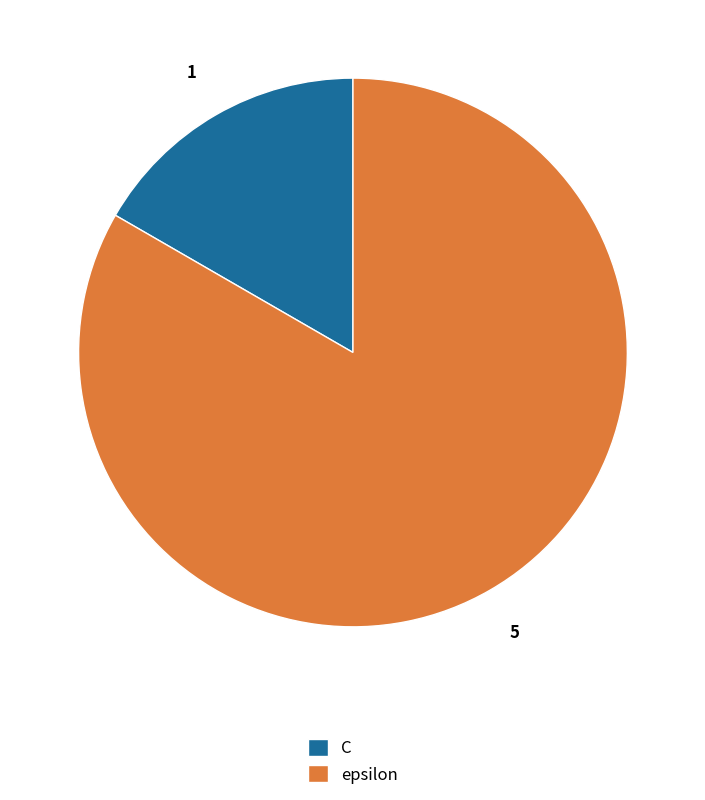

Rank the categories by value from highest to lowest.

epsilon, C